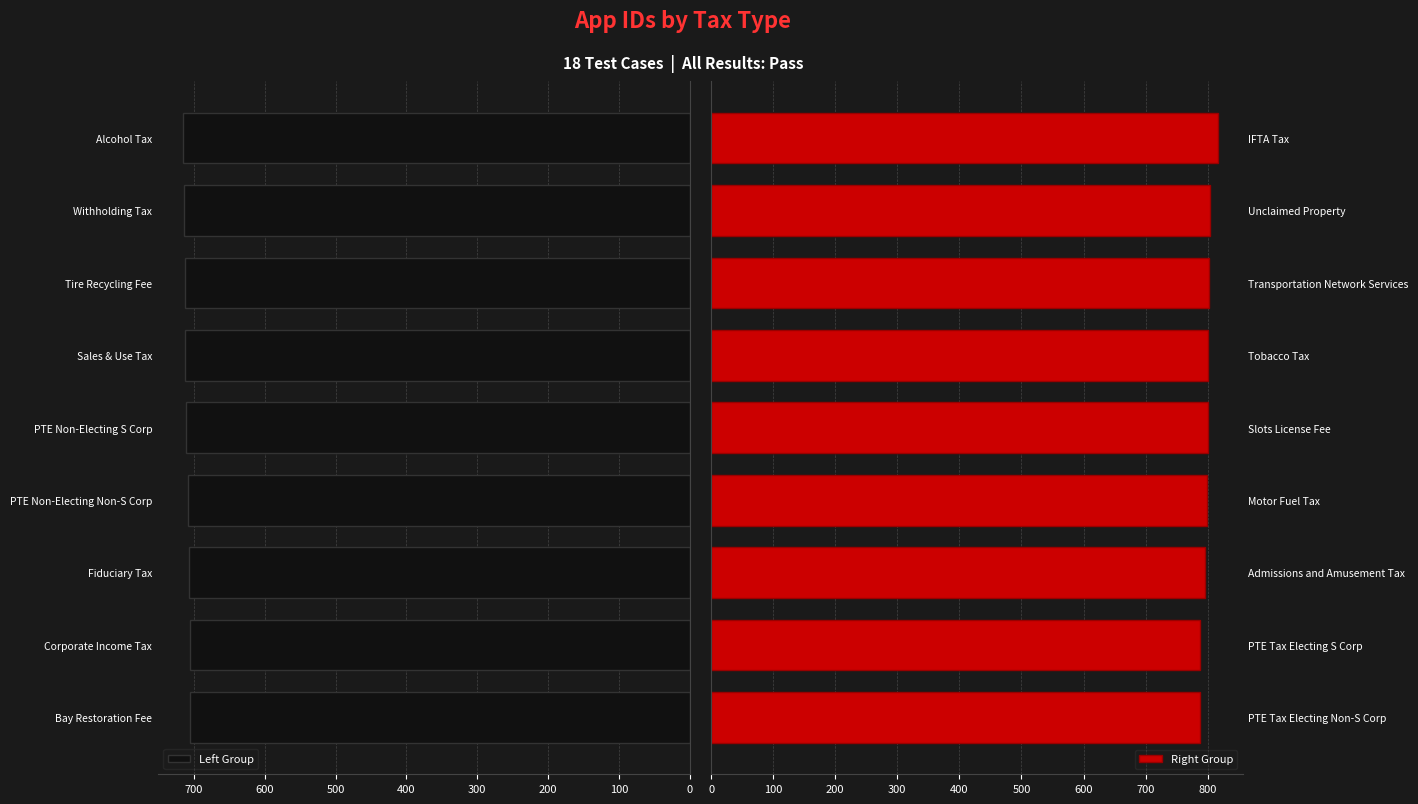

True or false: Left Group has a value of 707 at Fiduciary Tax.

True